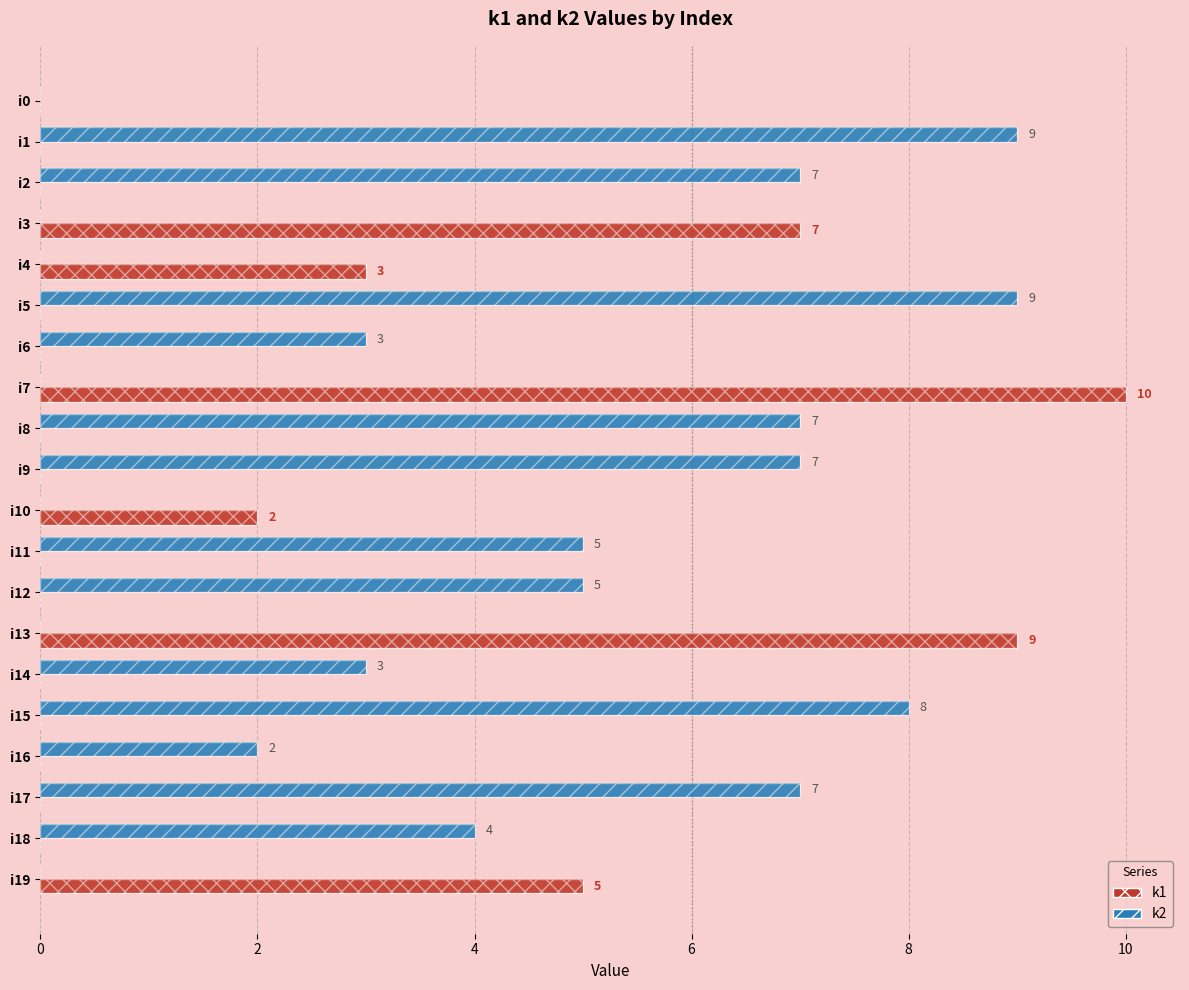

What is the value of the k2 bar at the 15th from the left?

3